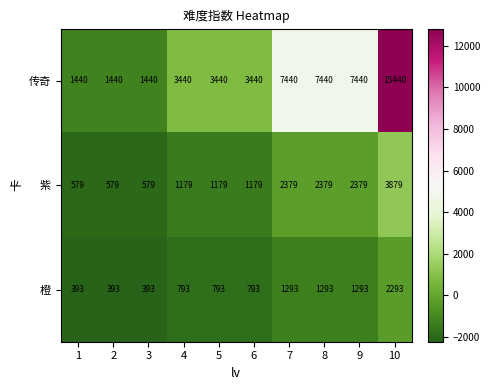

Is it true that 紫 equals 1179 at 4?

True